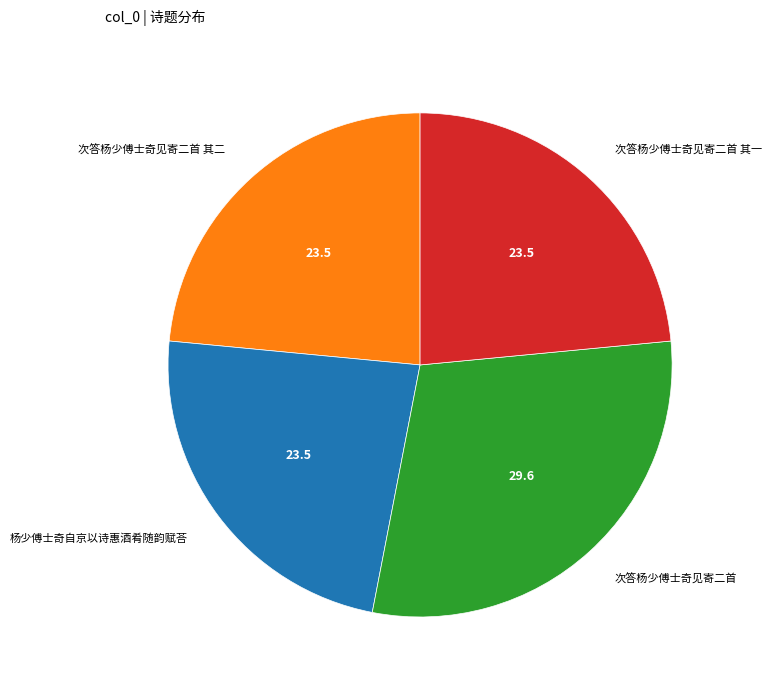

The 次答杨少傅士奇见寄二首 其二 slice represents 31% of the pie. True or false?

False